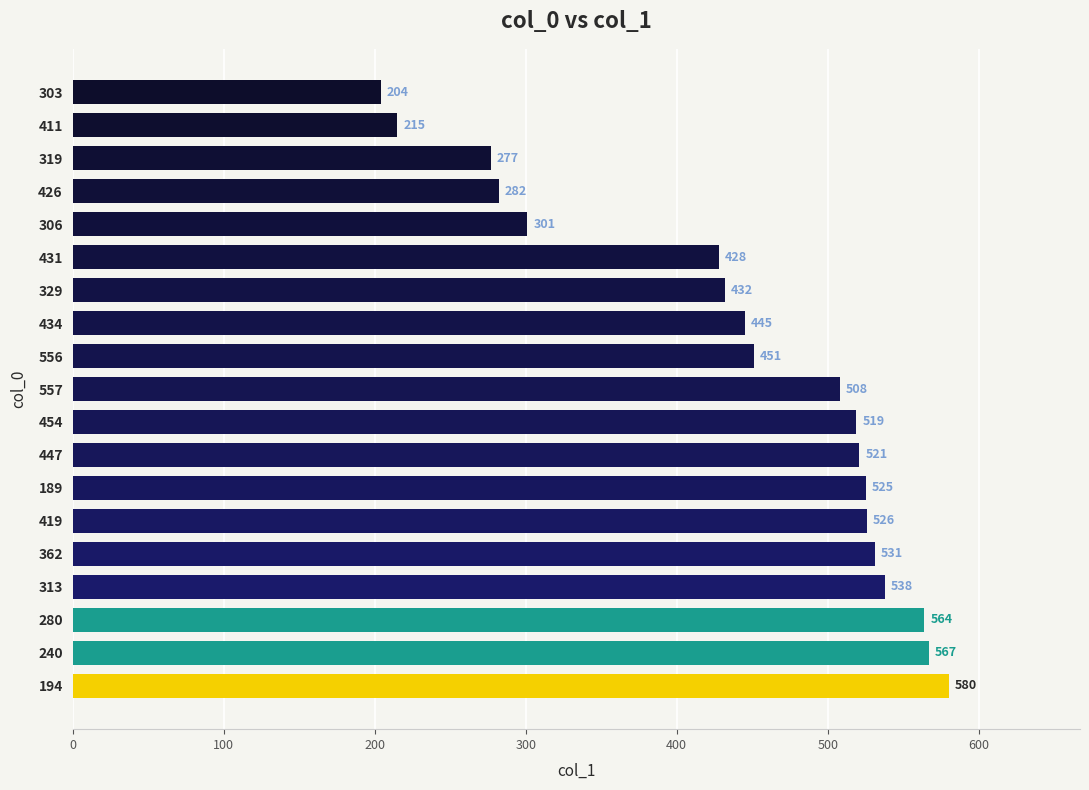

The value at 303 is 204. True or false?

True